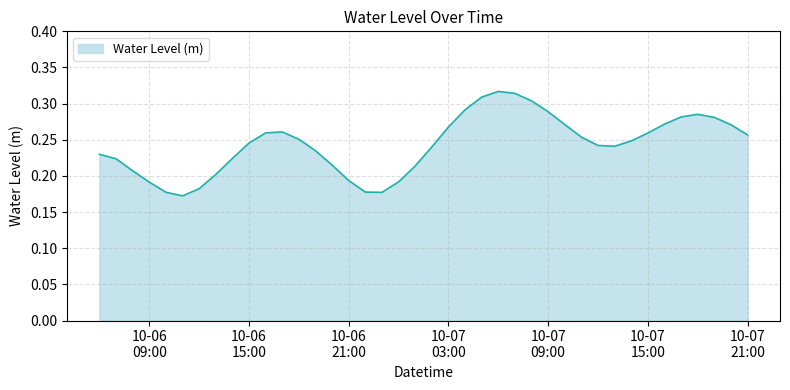

How many distinct data groups are displayed?

1